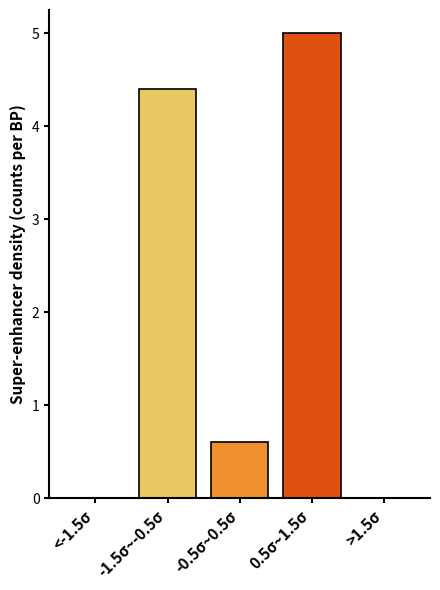

Reading right to left, transcribe all the data shown in this chart.

>1.5σ=0.0	0.5σ~1.5σ=5.0	-0.5σ~0.5σ=0.6	-1.5σ~-0.5σ=4.4	<-1.5σ=0.0